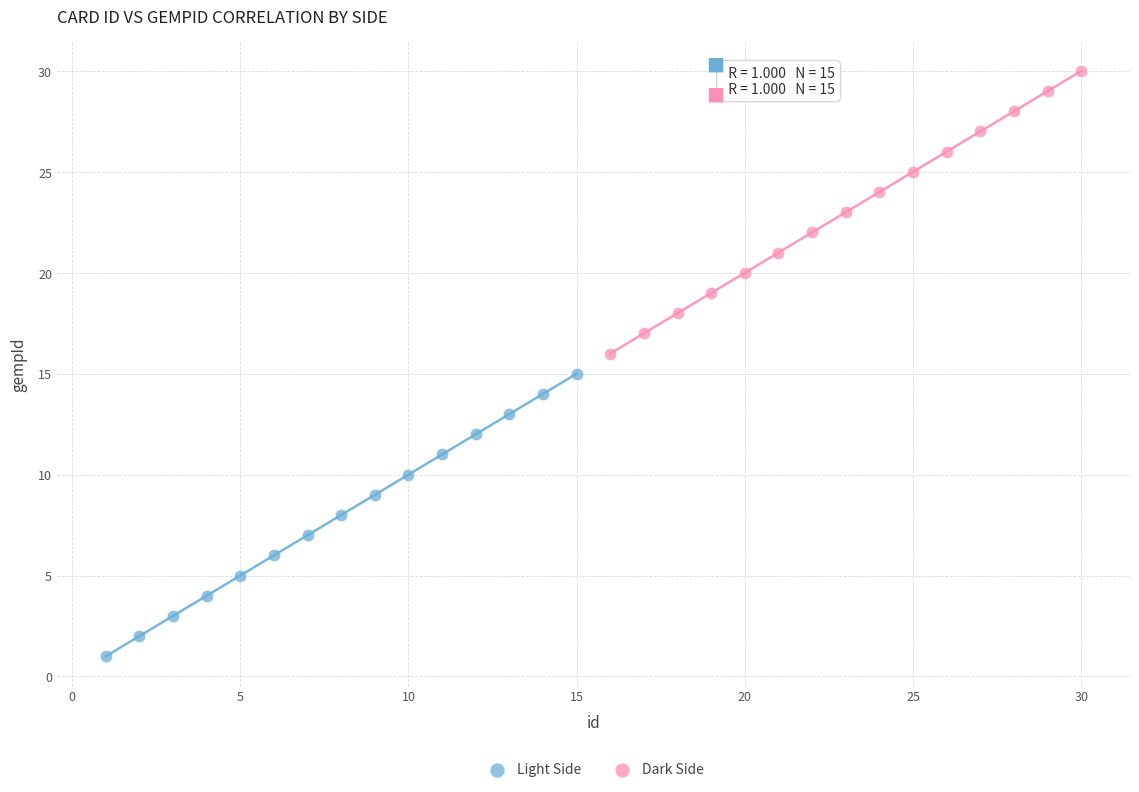

Which series contains the highest Y value?

Dark Side